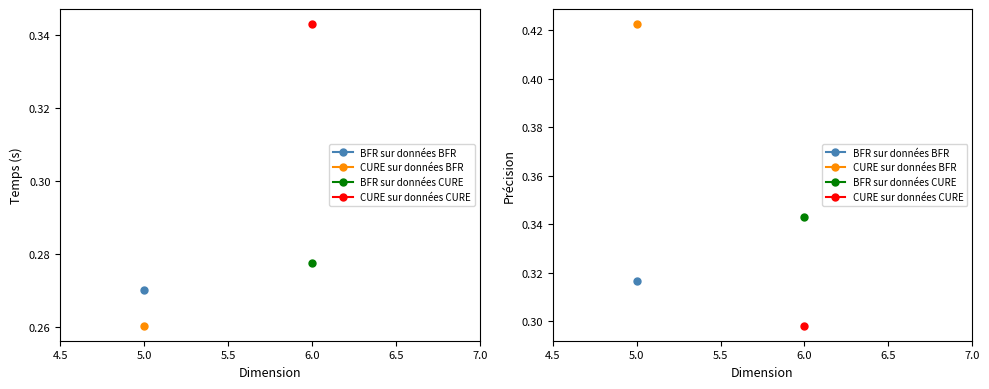

Where is Temps (s) nearest to the value 0?

CURE sur données BFR